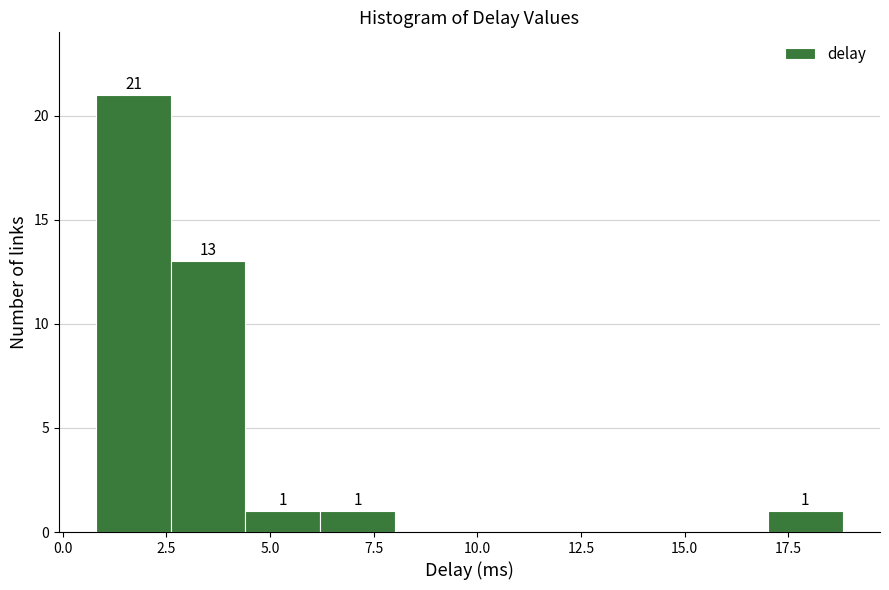

Read against the x-axis, roughly where is the centre of the tallest bar?

1.5